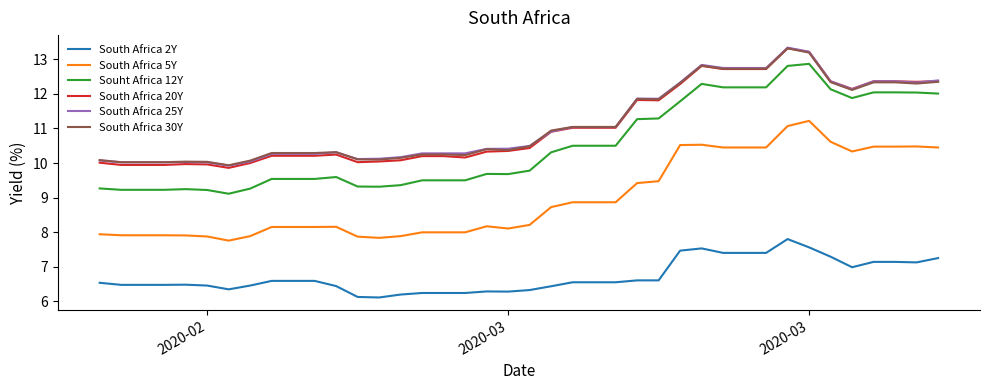

What is the difference between the second highest and second lowest values in the South Africa 30Y series?

3.2